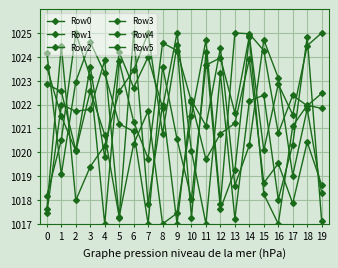

What is the value of the Row4 point at the 12th from the left?

1024.2